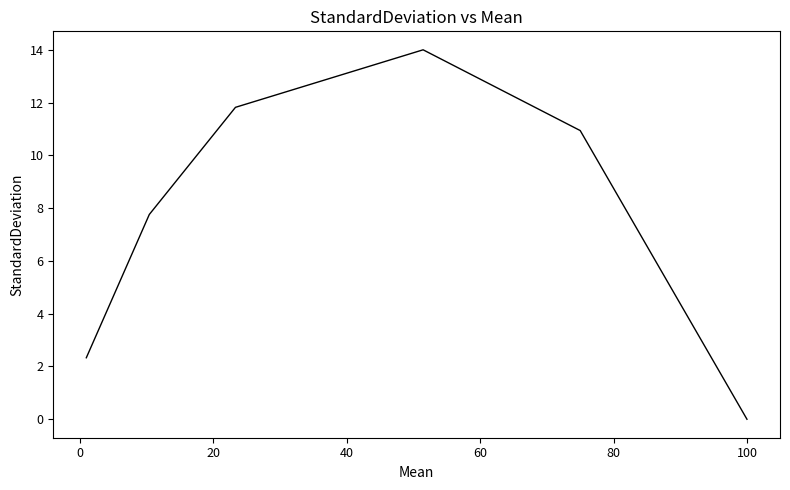

What is the greatest value displayed?

14.0